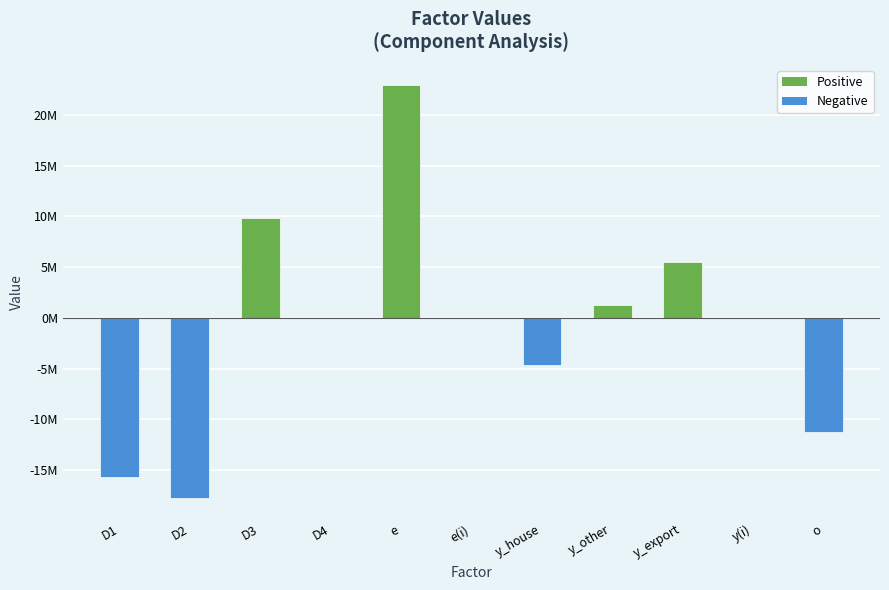

What is the change in value from e(i) to o?

-11224117.3